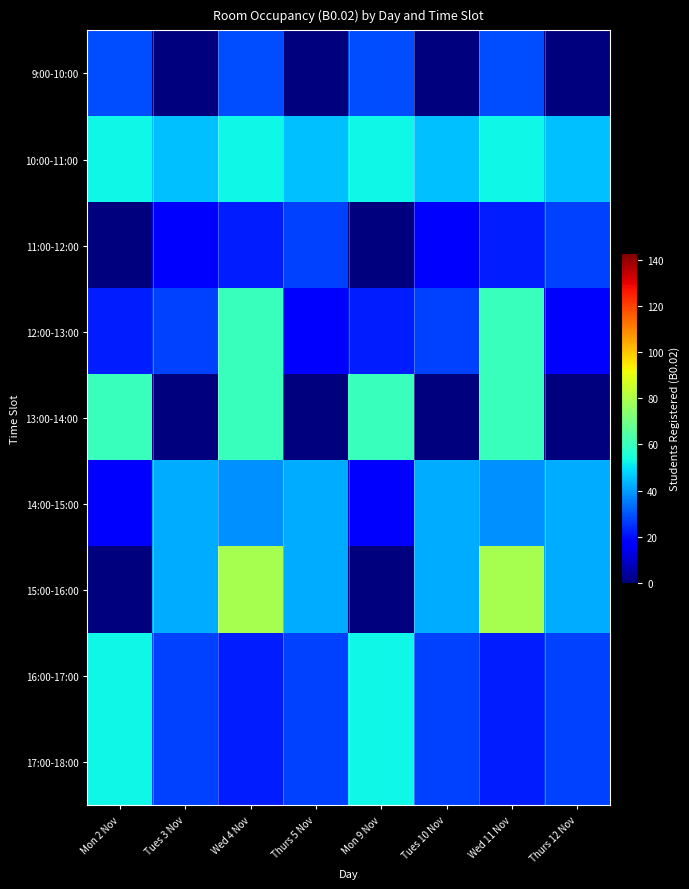

Rank the series at Wed 4 Nov from highest to lowest value.

15:00-16:00, 12:00-13:00, 13:00-14:00, 10:00-11:00, 14:00-15:00, 9:00-10:00, 11:00-12:00, 16:00-17:00, 17:00-18:00